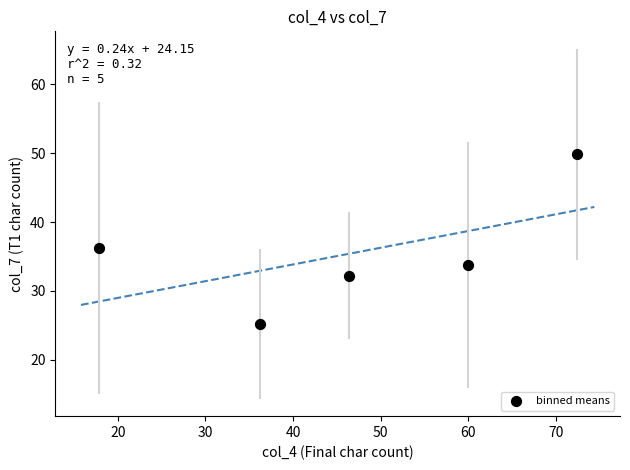

What is the average Y value?

35.4